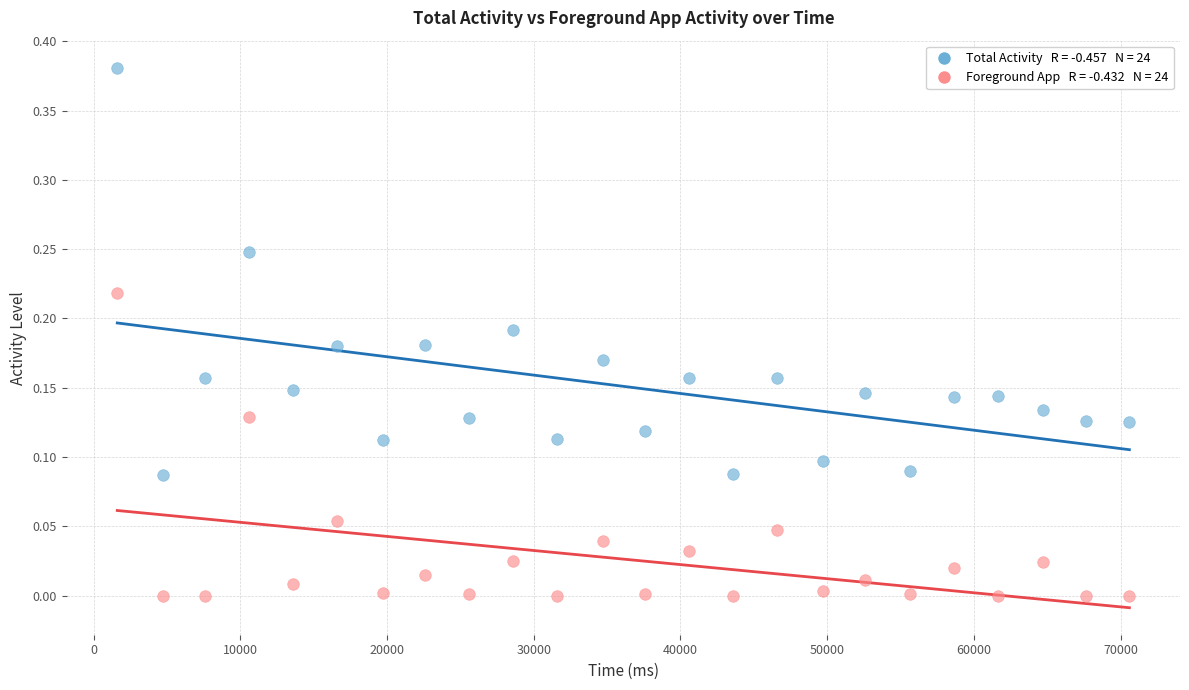

Across all data points, what is the range of X values (max minus min)?

68976.0